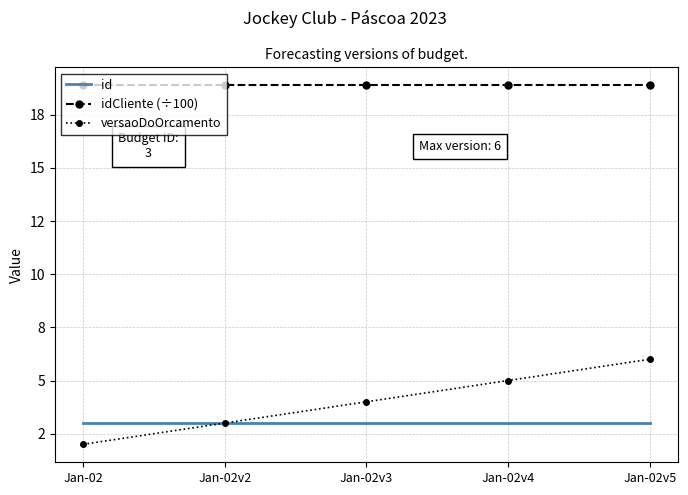

At which label does versaoDoOrcamento reach its peak?

Jan-02v5